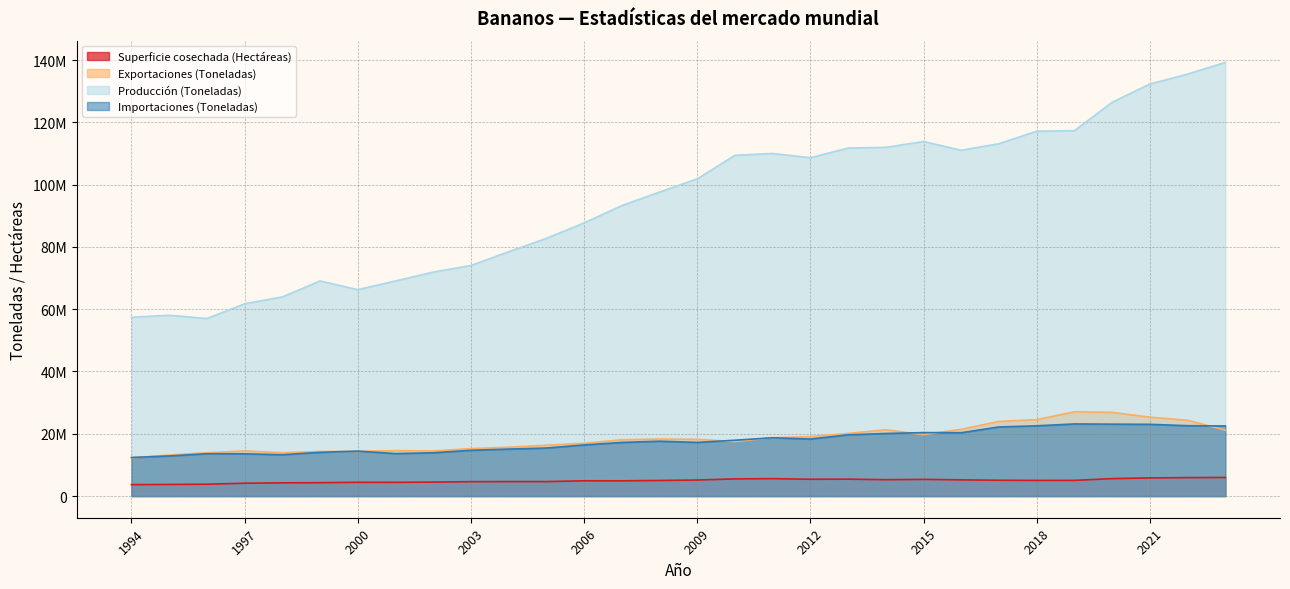

What is the minimum value for Superficie cosechada (Hectáreas)?

3665941